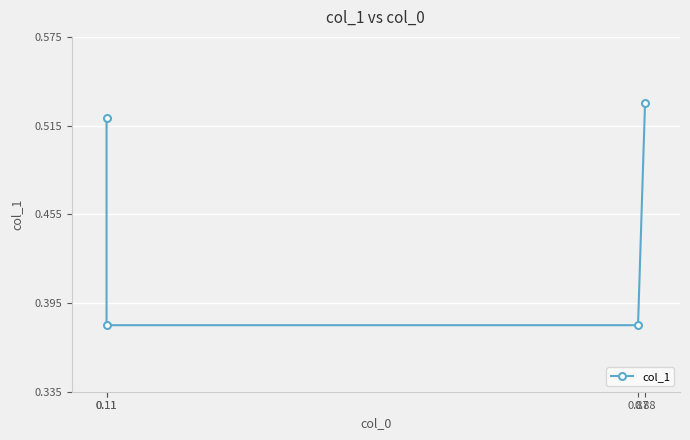

Rank the categories by value from highest to lowest.

0.88, 0.11, 0.11, 0.87